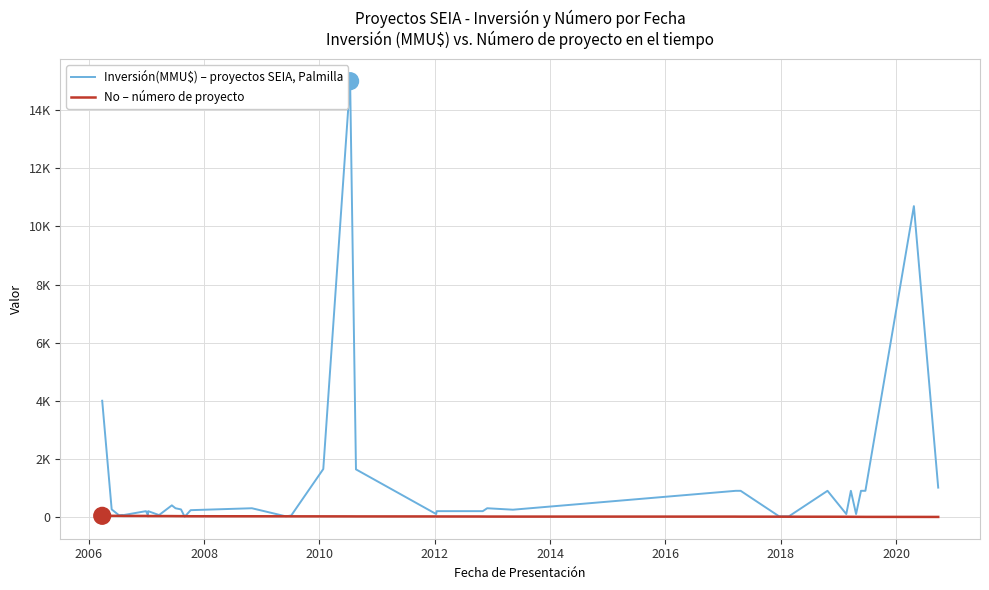

List the series in order of their overall mean, lowest first.

No – número de proyecto, Inversión(MMU$) – proyectos SEIA, Palmilla